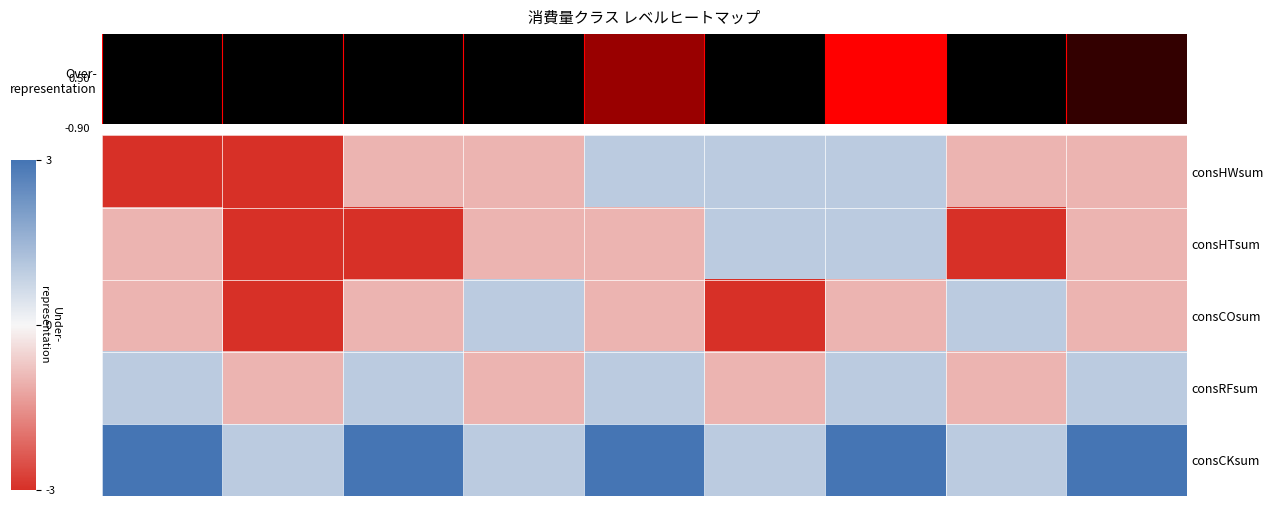

Which series has the largest total across all categories?

consCKsum